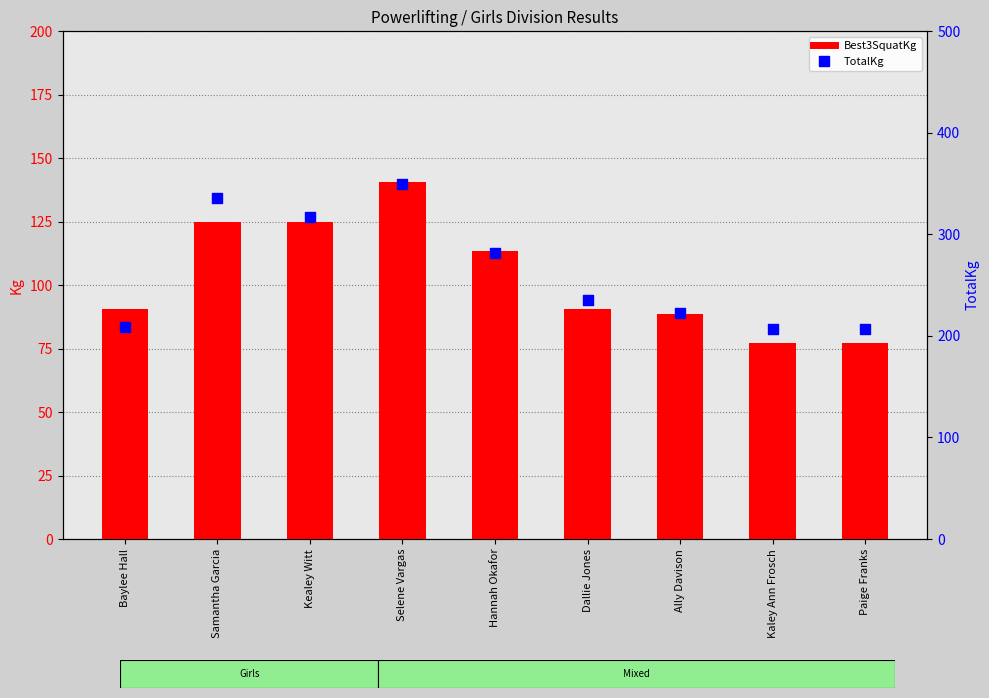

Which series contains the highest Y value?

TotalKg